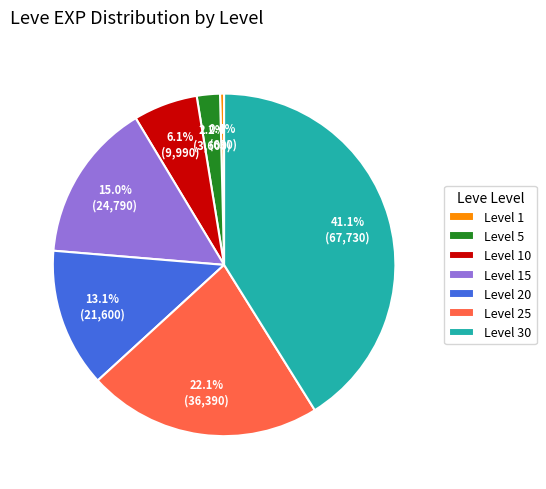

To the nearest percent, what is the average slice percentage?

14%